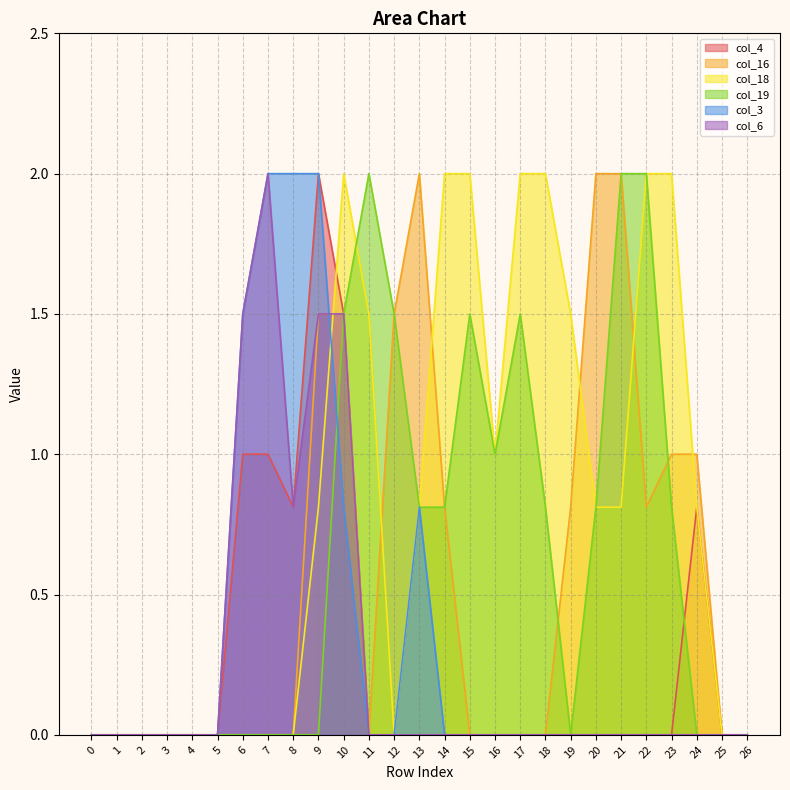

True or false: col_18 has more than 0 interior local peaks.

True